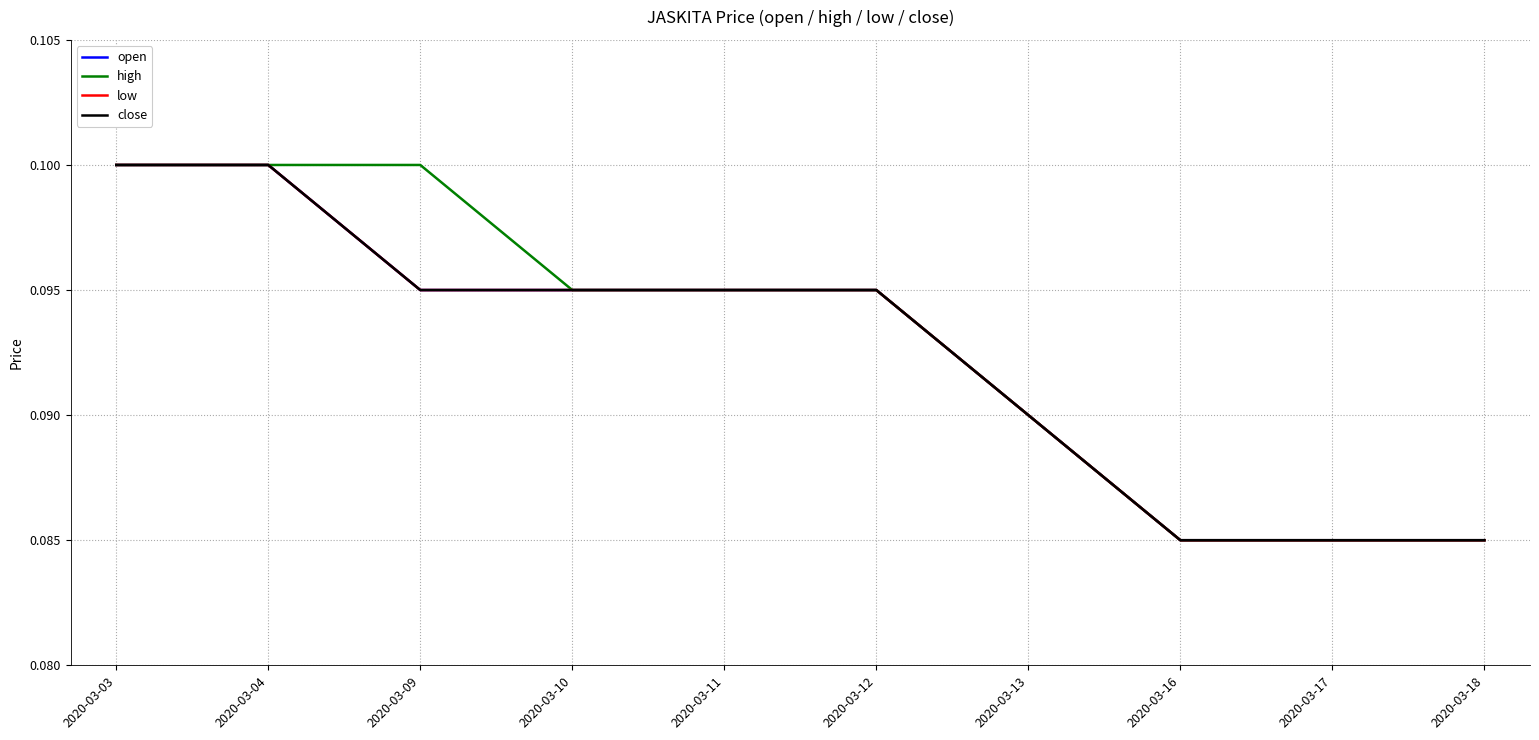

At how many categories does at least one series exceed 0?

10